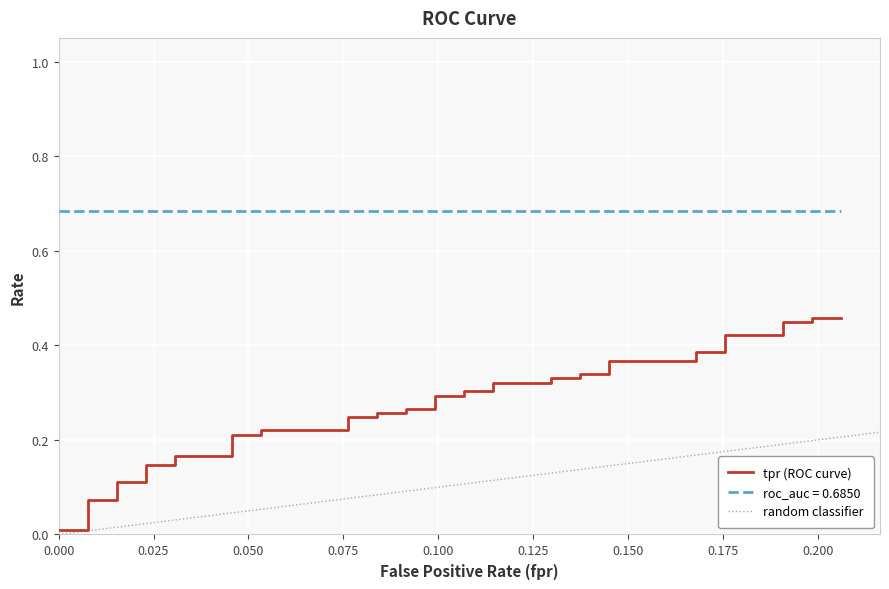

Reading left to right, extract all data points from this chart.

0.0	0.0	0.1	0.1	0.1	0.1	0.1	0.1	0.2	0.2	0.2	0.2	0.2	0.2	0.2	0.2	0.3	0.3	0.3	0.3	0.3	0.3	0.3	0.3	0.3	0.3	0.3	0.3	0.3	0.3	0.4	0.4	0.4	0.4	0.4	0.4	0.4	0.4	0.5	0.5